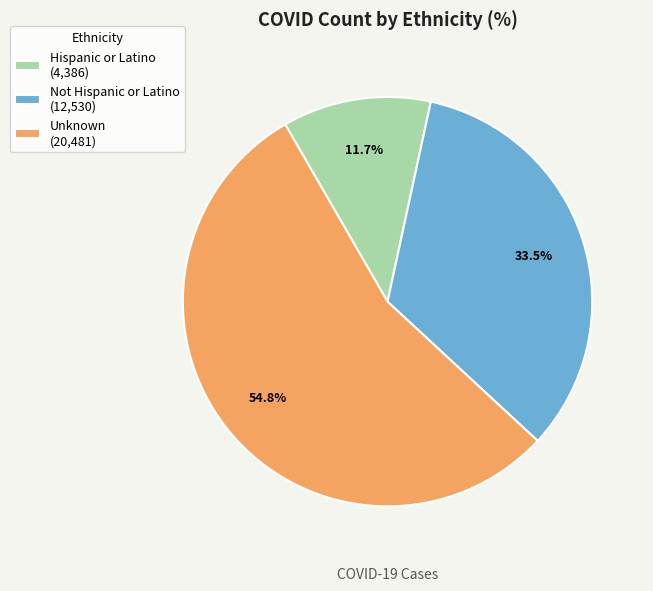

Do Not Hispanic or Latino and Unknown together represent more than half of the pie?

Yes